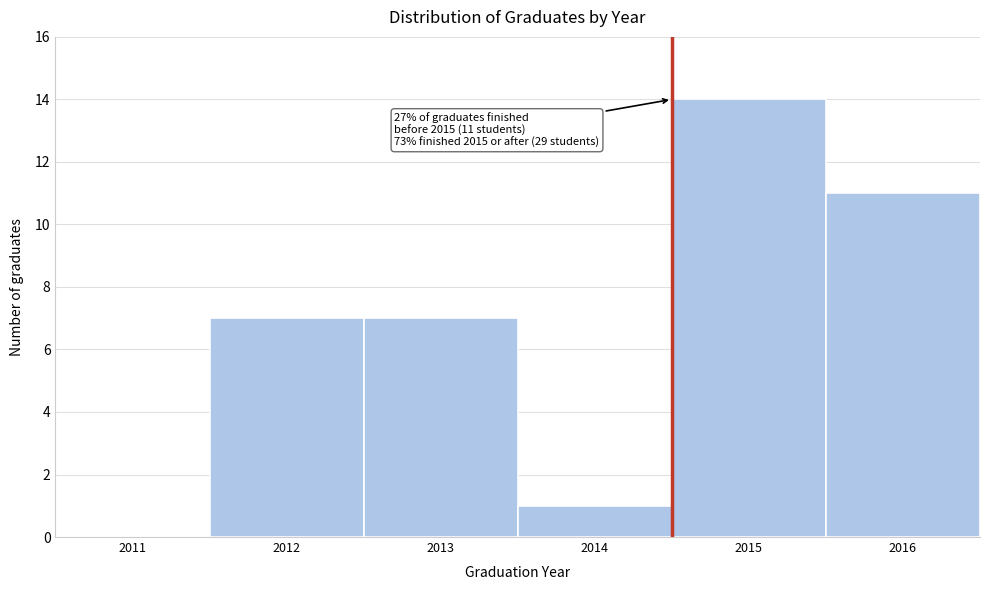

Reading left to right, list all the values displayed in this chart.

2011=0	2012=7	2013=7	2014=1	2015=14	2016=11